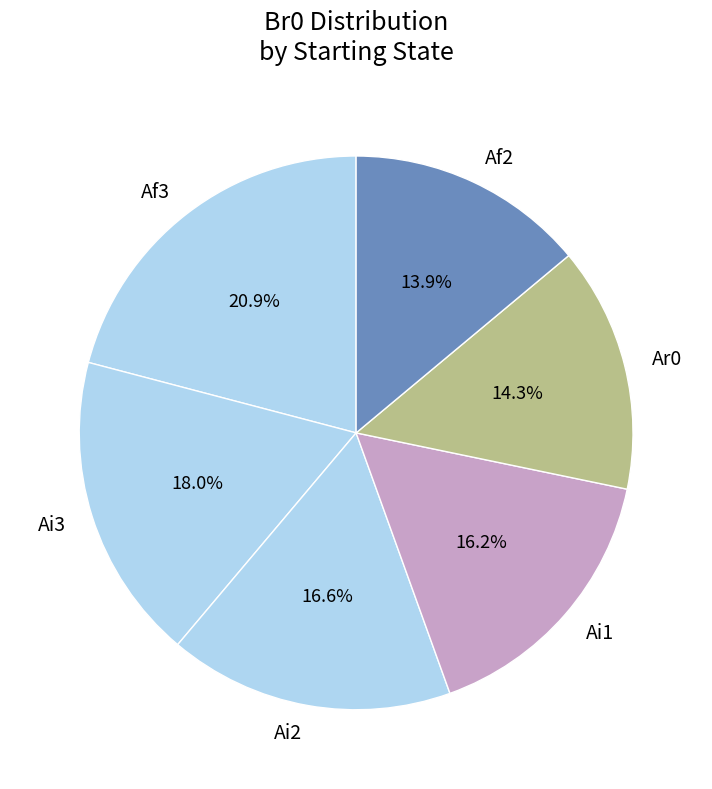

To the nearest percent, what is the average slice percentage?

17%